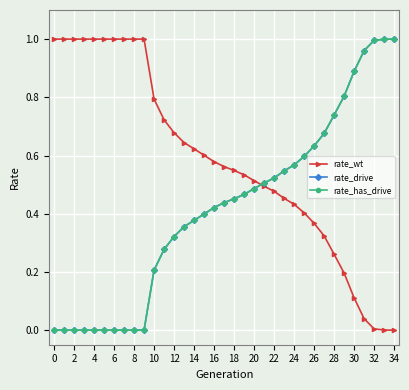

Does the chart have visible grid lines?

Yes